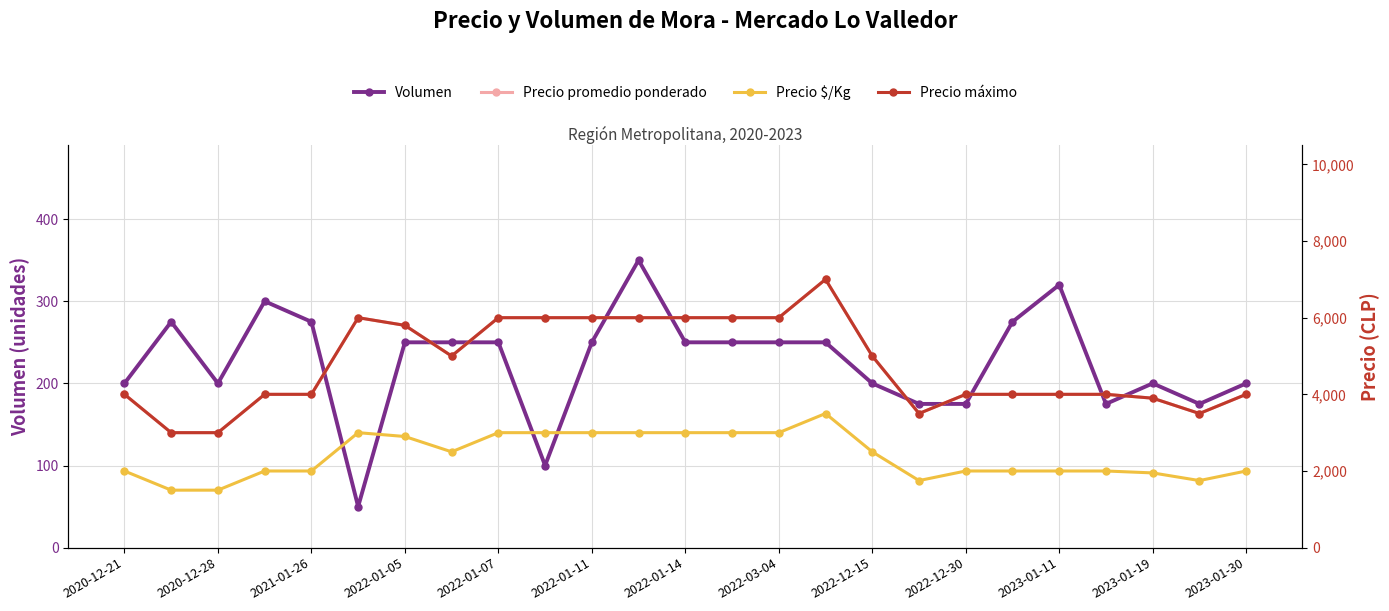

True or false: Precio $/Kg and Volumen intersect in this chart.

False